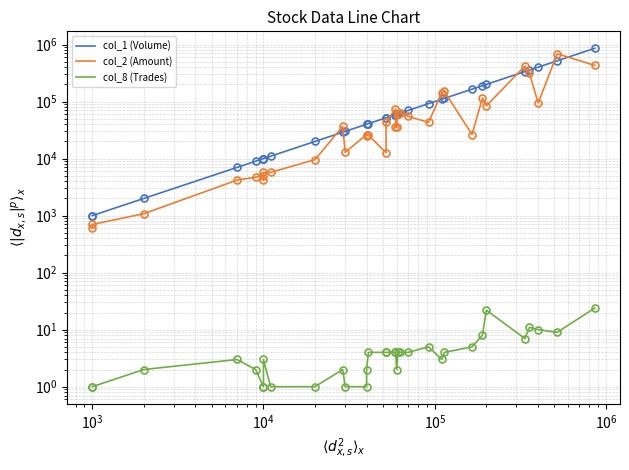

How many data points in col_2 (Amount) are above 35400?

16